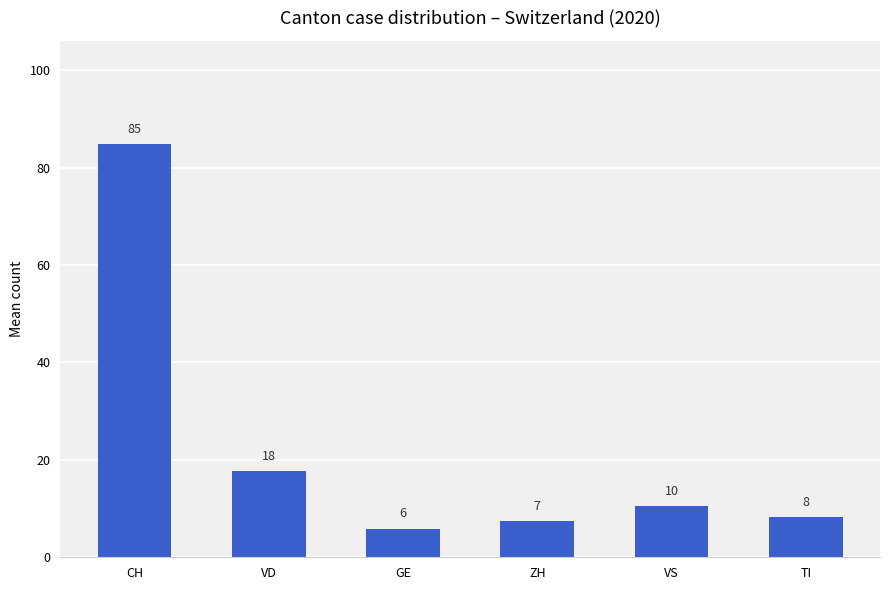

Which category has the highest value across all series?

CH